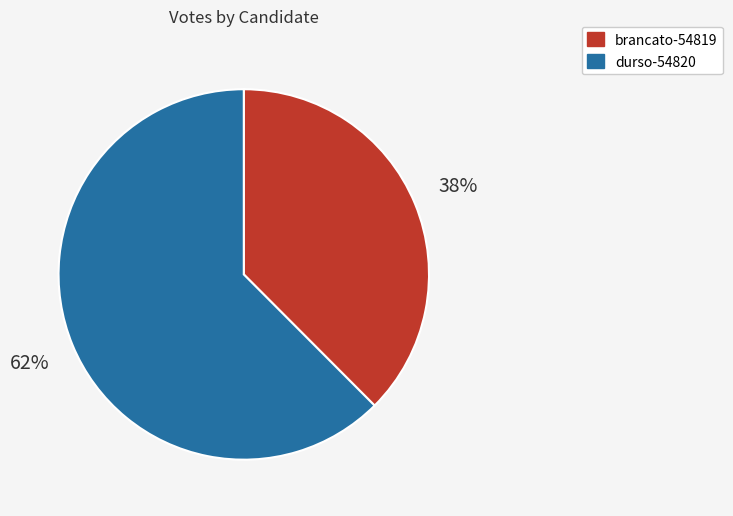

What is the largest slice in the pie chart?

durso-54820